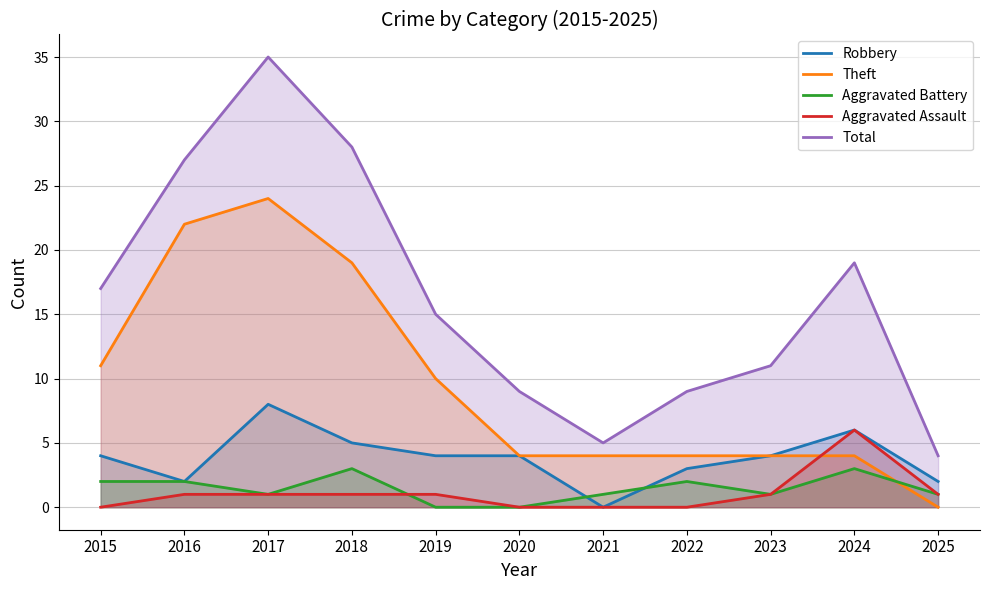

Which series has the largest total across all categories?

Total